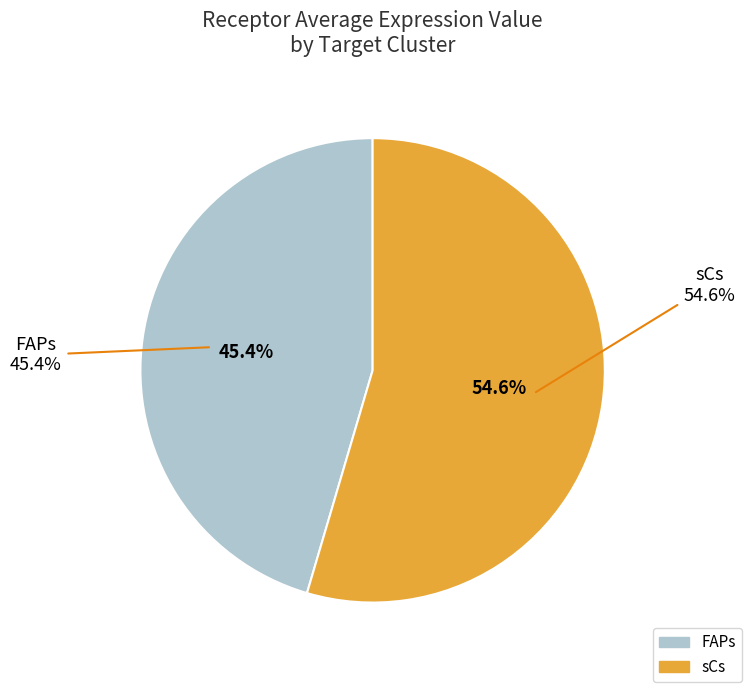

To the nearest percent, what percentage of the pie is FAPs?

45%